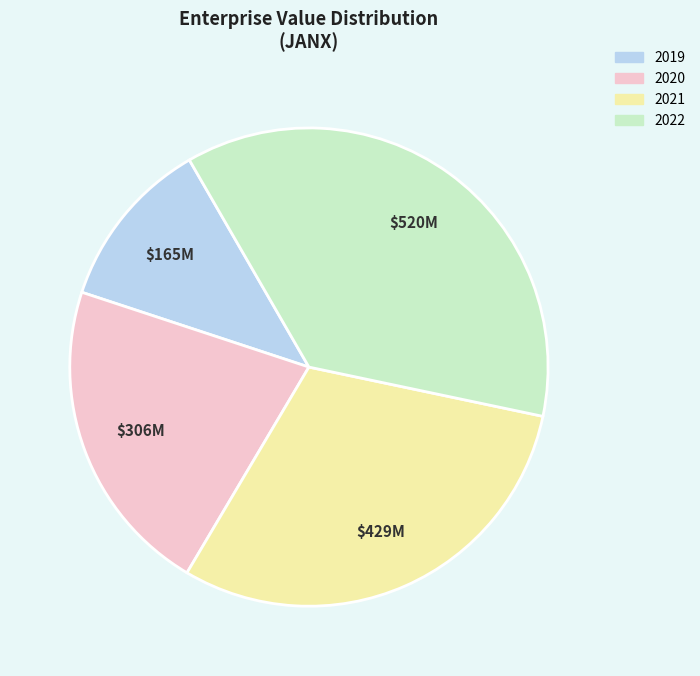

Rank the categories by value from highest to lowest.

2022, 2021, 2020, 2019